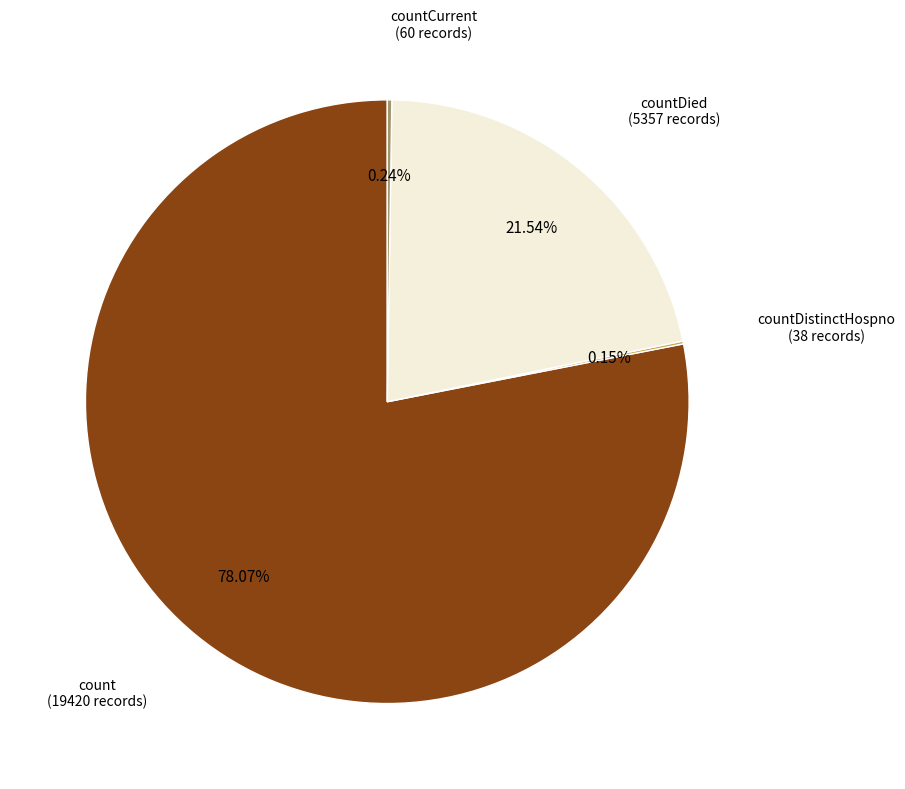

What is the largest slice in the pie chart?

count